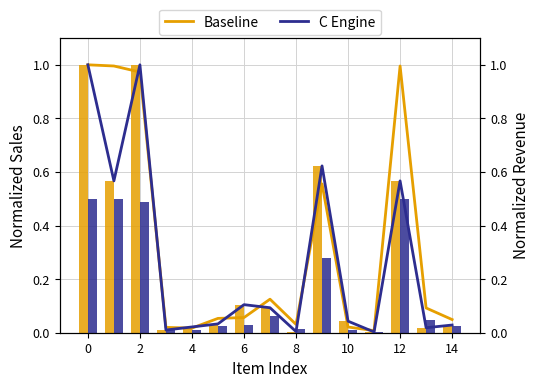

At how many categories does at least one series exceed 0?

15